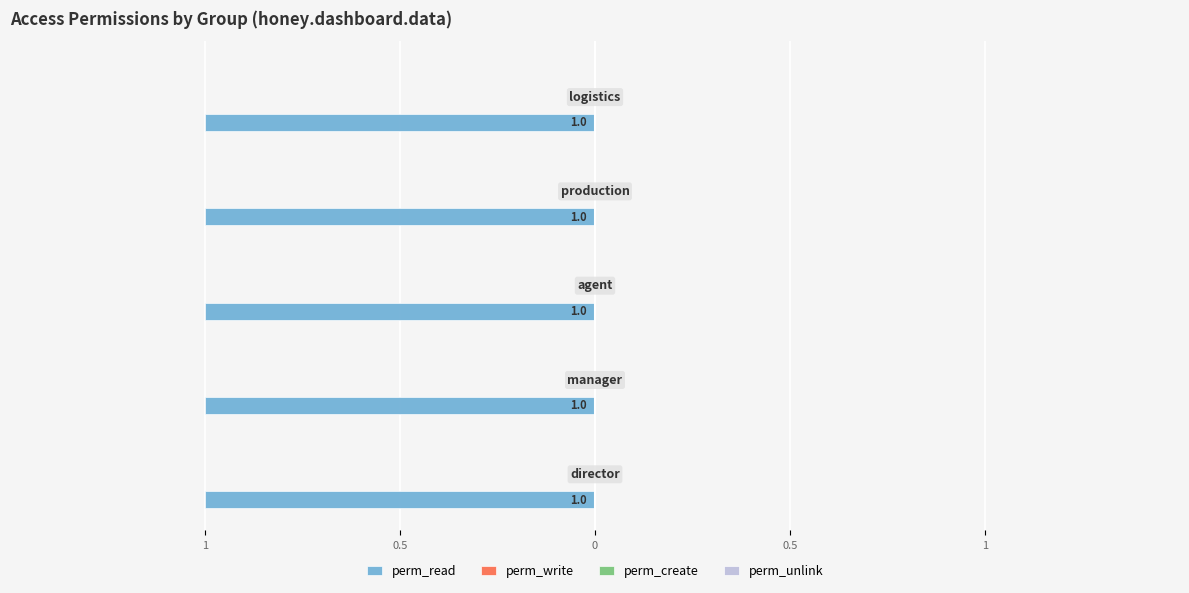

Are the bars horizontal?

Yes